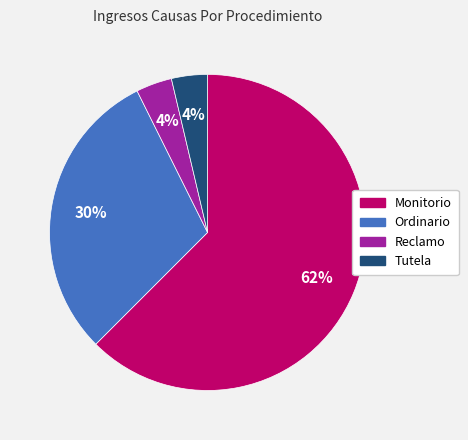

Count the number of slices in the pie.

4